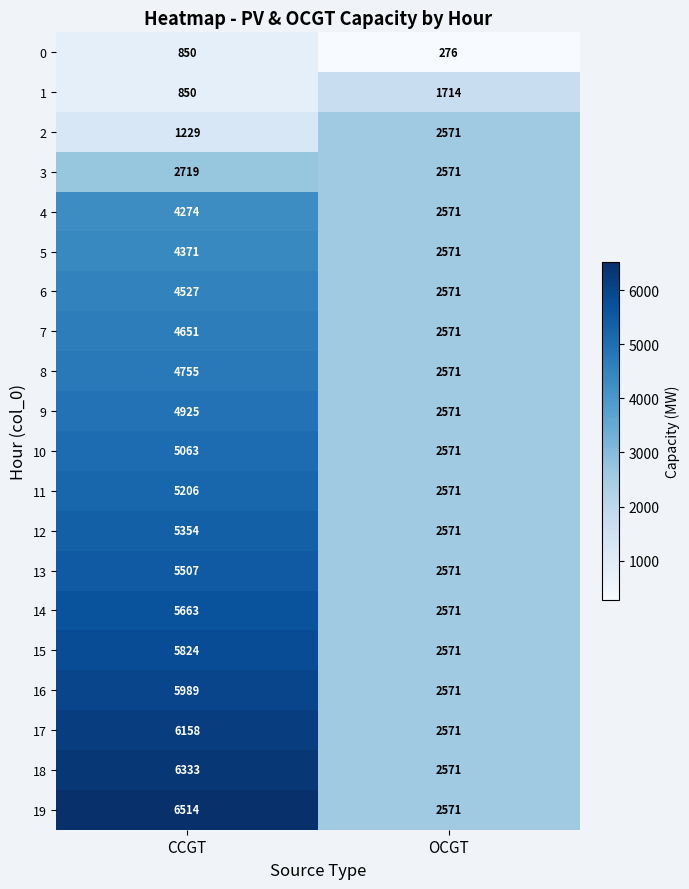

What is the lowest value of the 8 series?

2571